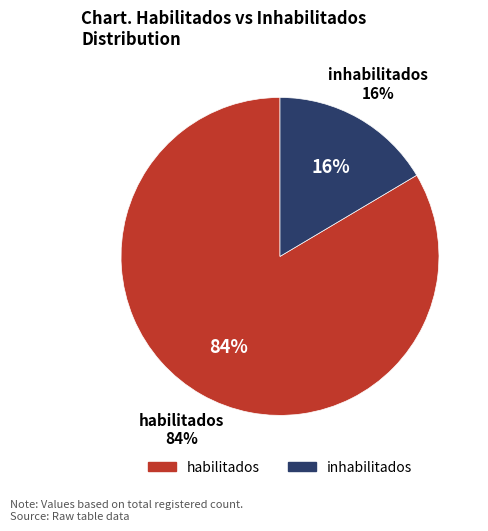

Which category has the biggest portion of the pie?

habilitados